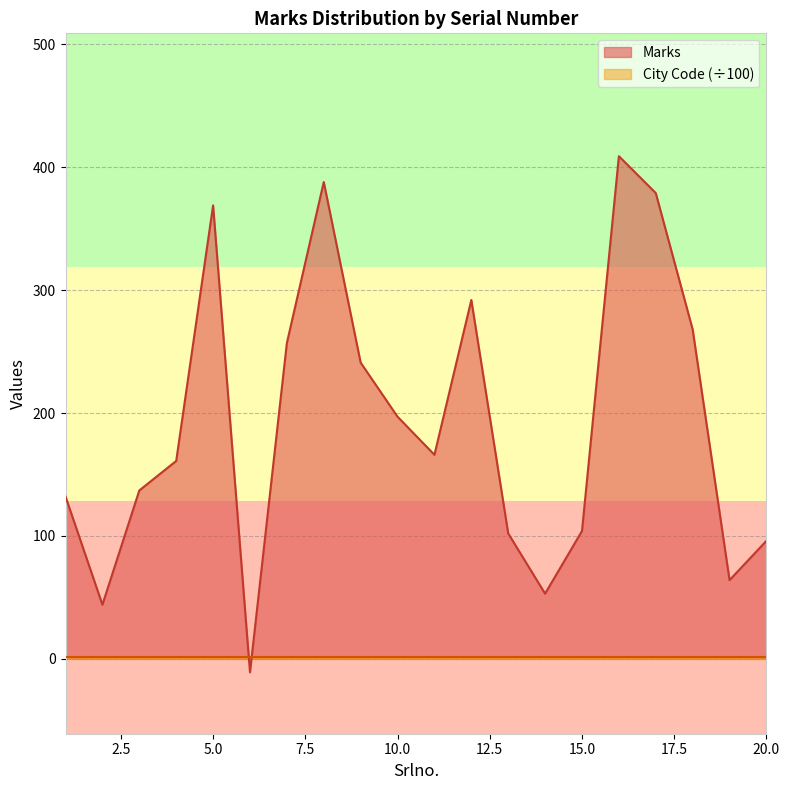

What is the change in value from 2 to 16?

+365